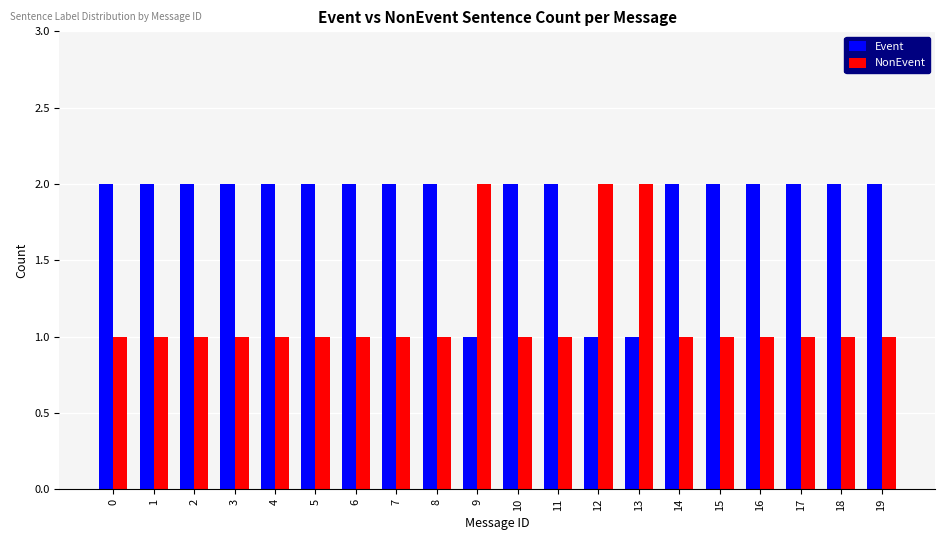

Count the number of data series in this chart.

2